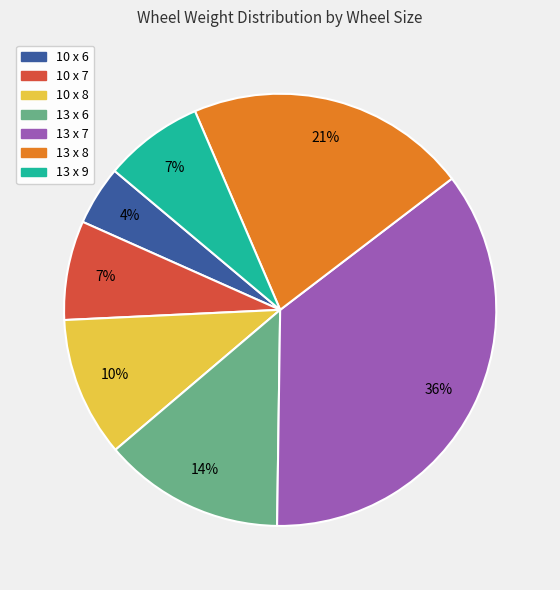

How many slices are in this pie chart?

7